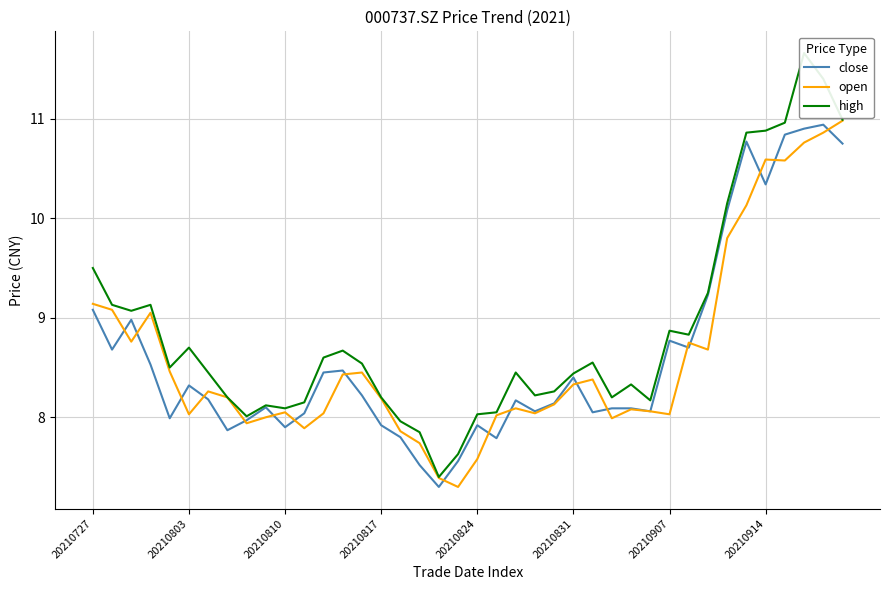

Is it true that open equals 13.2 at 8?

False